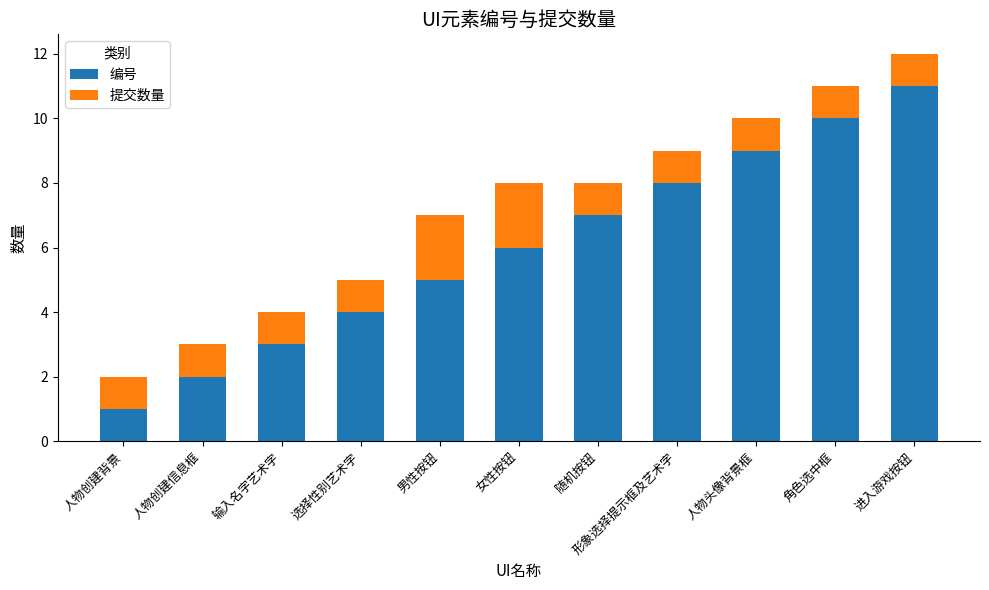

True or false: 编号 has a value of 7 at 随机按钮.

True